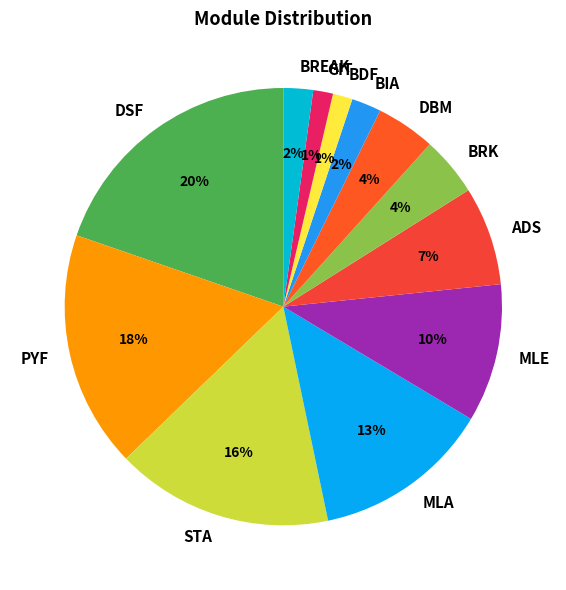

To the nearest percent, what percentage of the pie is GIT?

1%